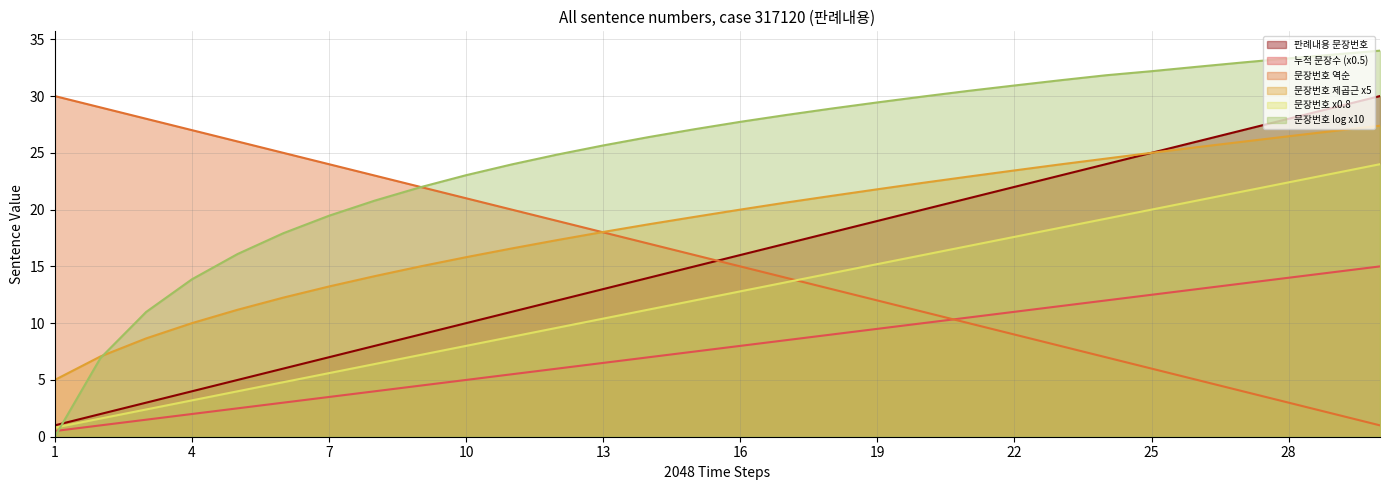

How many data points in 문장번호 log x10 are less than 27?

14